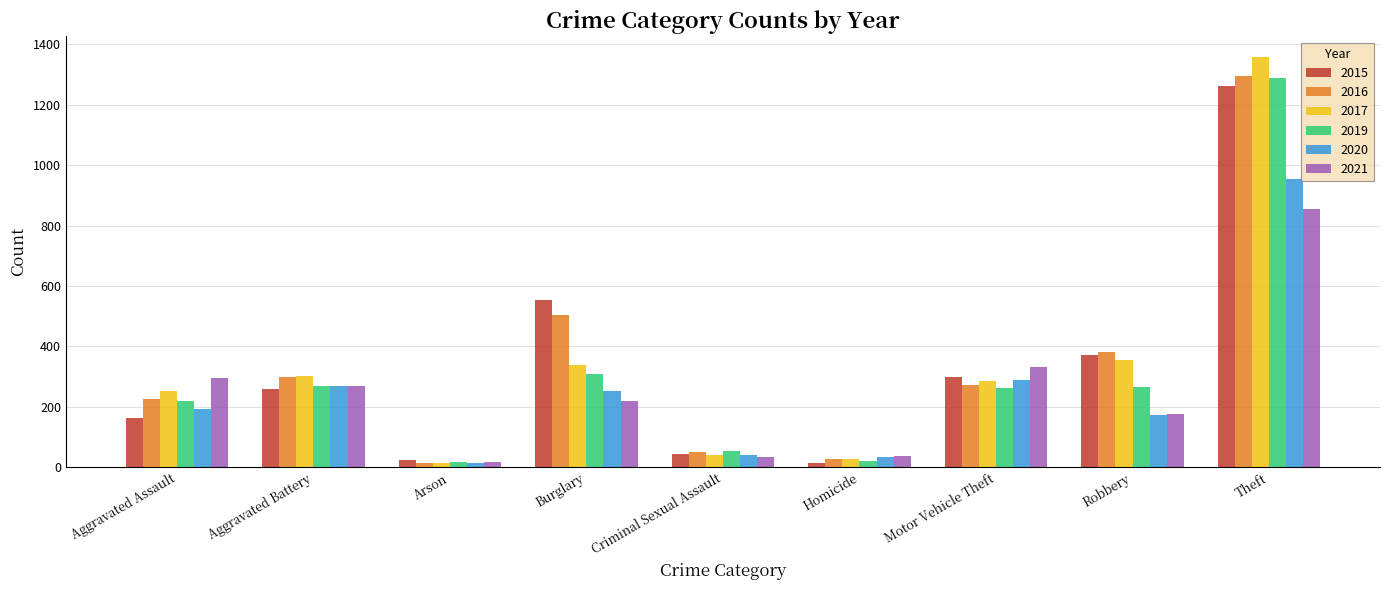

What is the average value of the 2017 series?

330